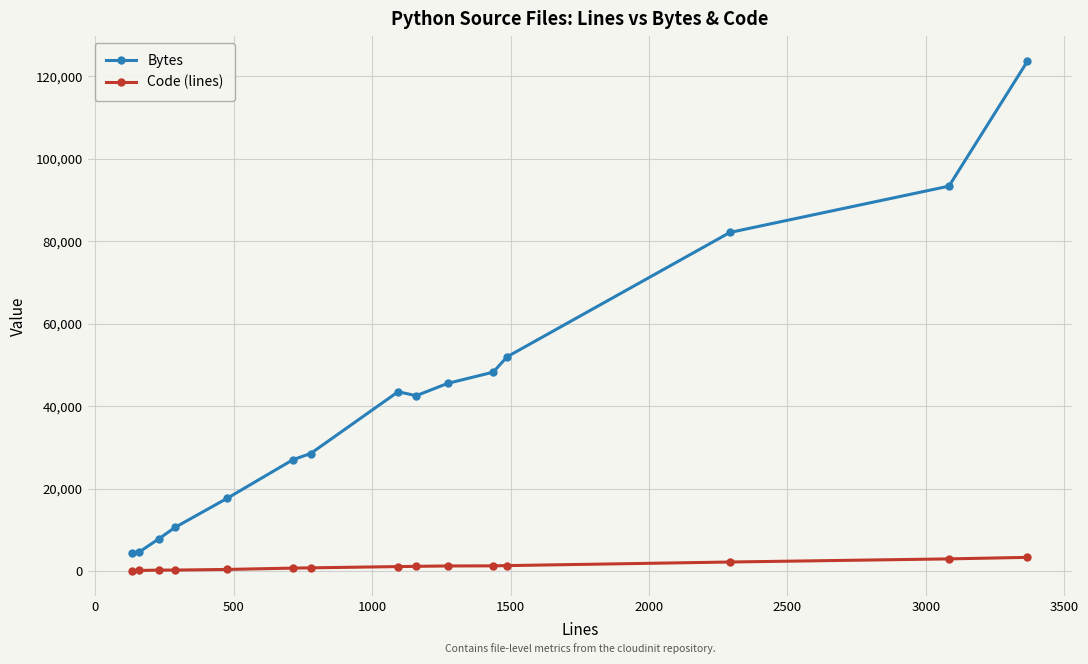

Which series has the widest spread of values?

Bytes